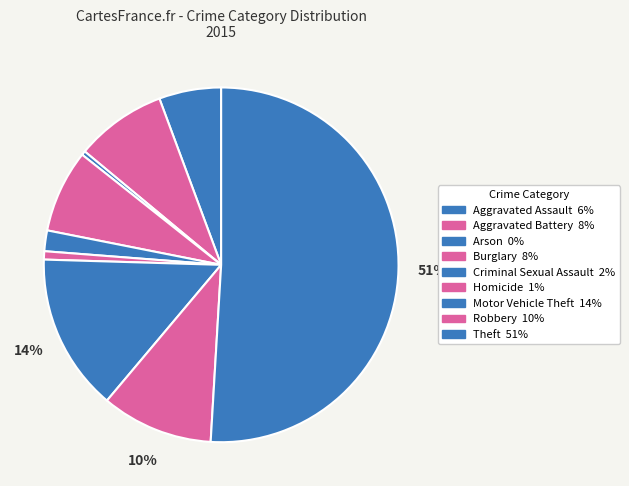

Between Theft and Burglary, which is larger?

Theft